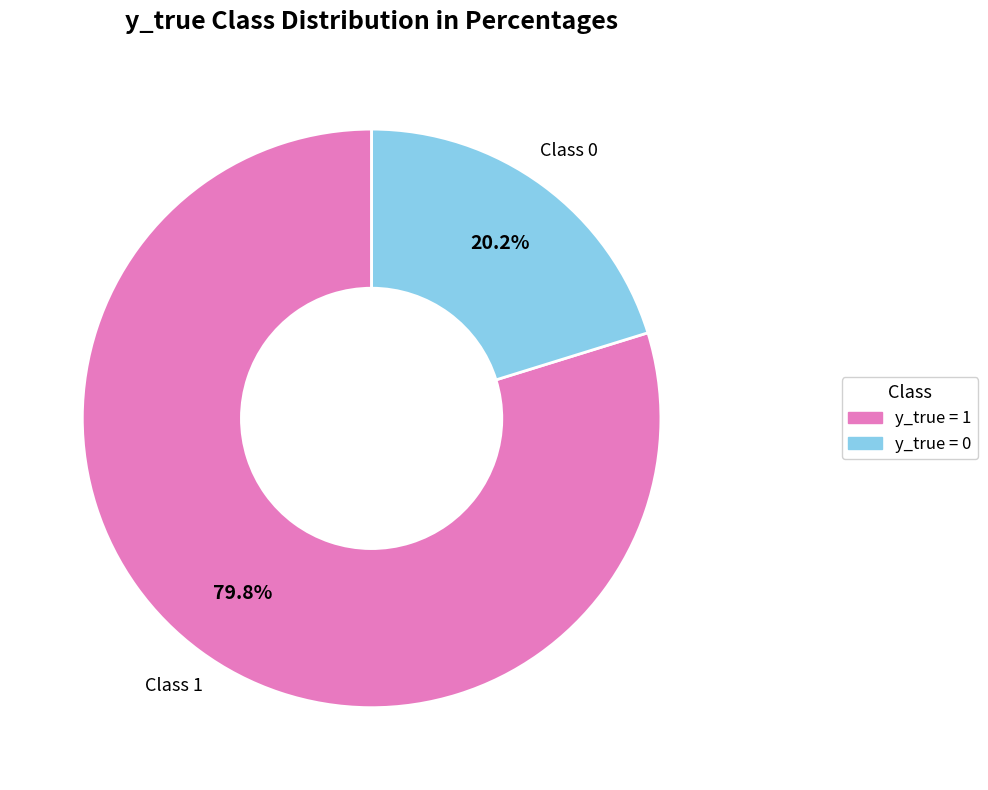

Is there a majority slice in this chart?

Yes